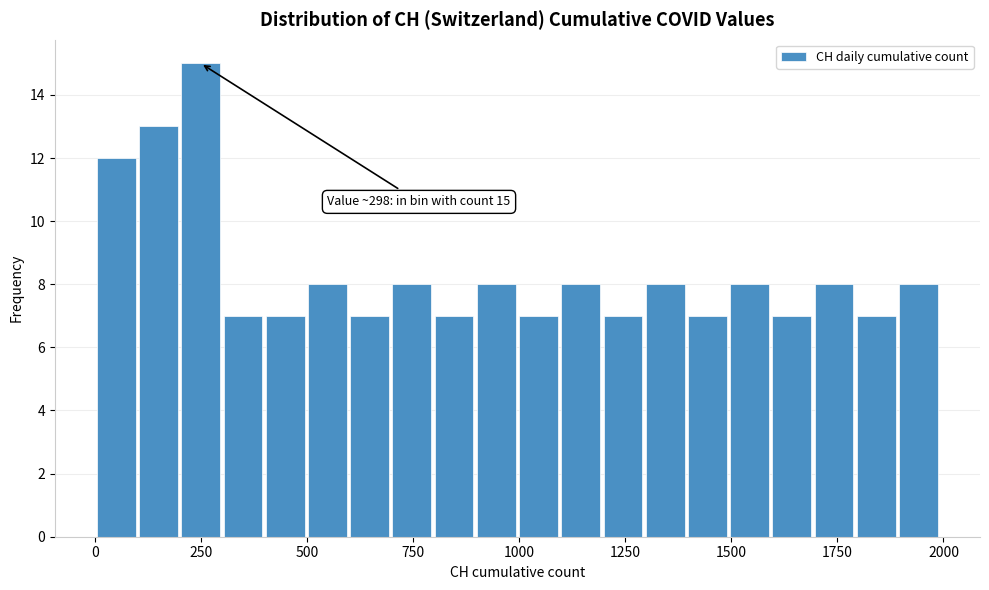

Read against the x-axis, roughly where is the centre of the tallest bar?

250